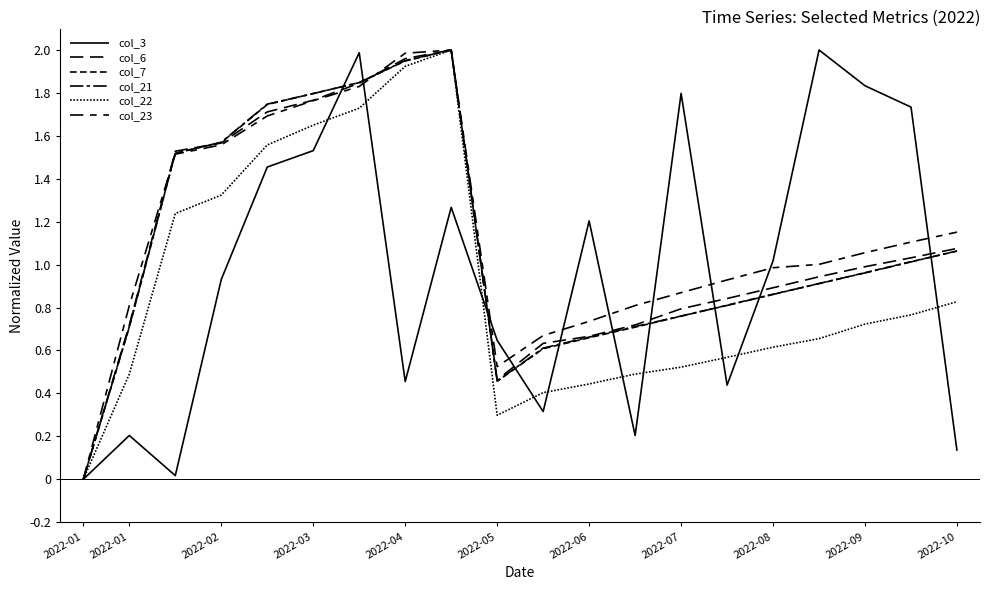

Does the chart have visible grid lines?

No